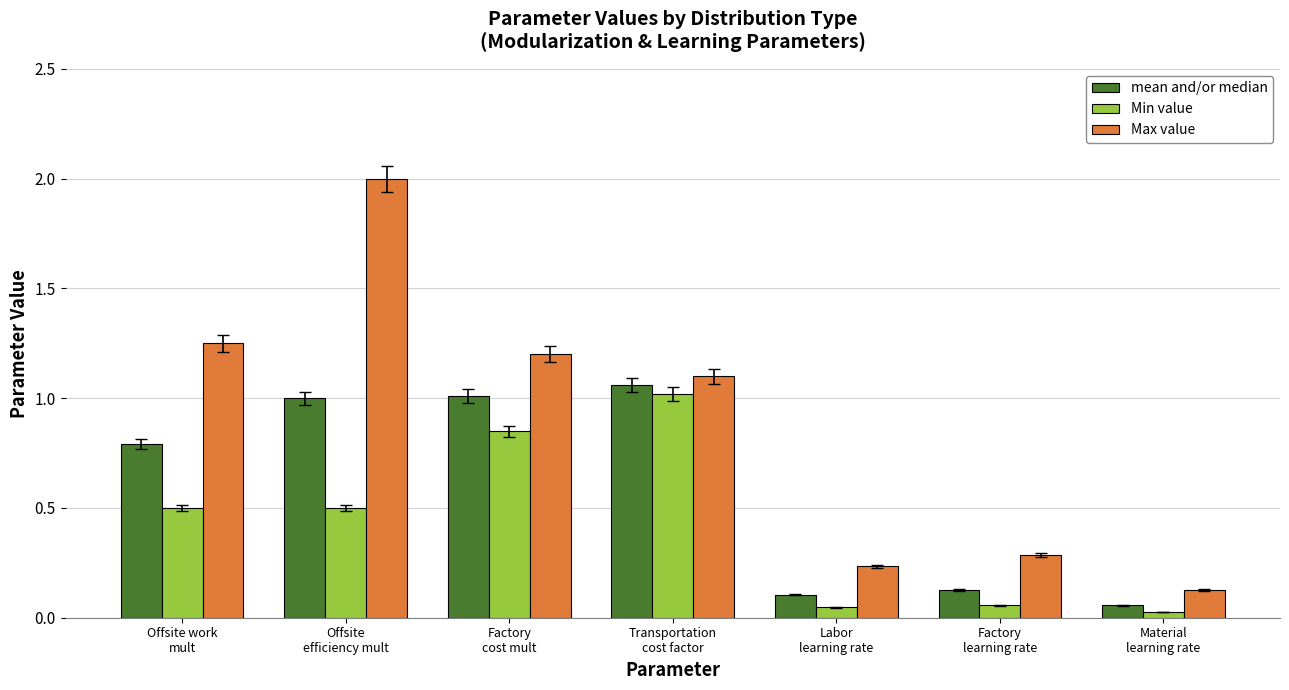

Which series has the largest total across all categories?

Max value